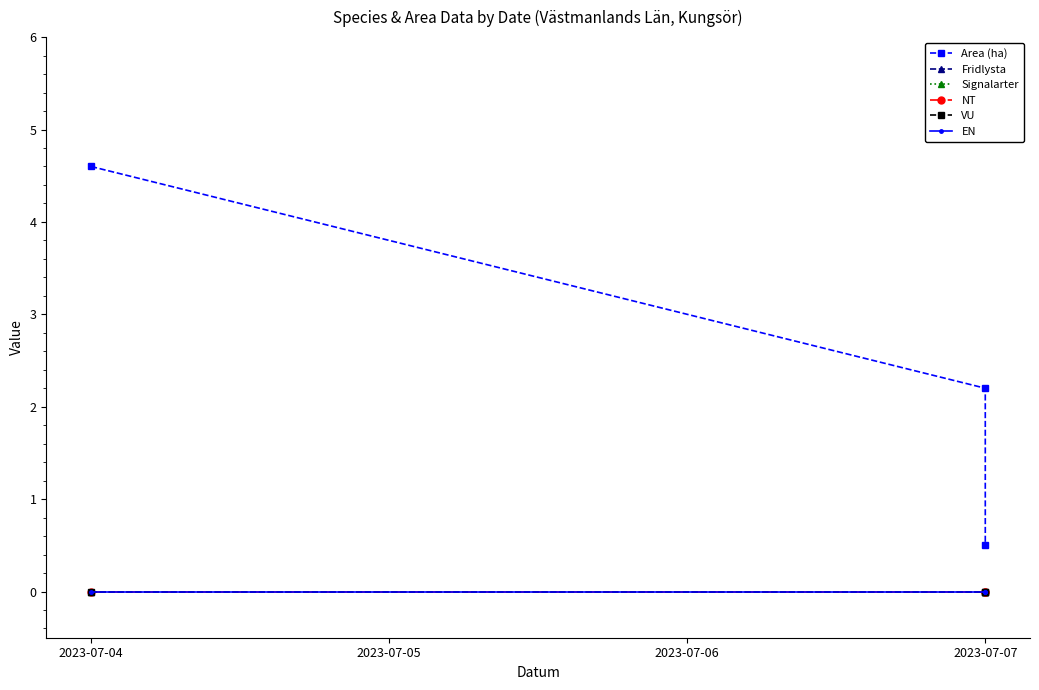

Reading left to right, transcribe all the data shown in this chart.

Area (ha): 4.6	2.2	0.5
Fridlysta: 0.0	0.0	0.0
Signalarter: 0.0	0.0	0.0
NT: 0.0	0.0	0.0
VU: 0.0	0.0	0.0
EN: 0.0	0.0	0.0